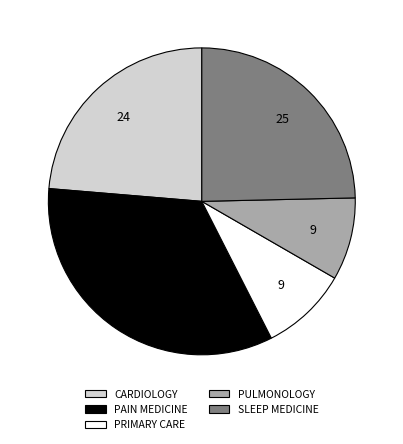

True or false: CARDIOLOGY accounts for 17% of the total.

False